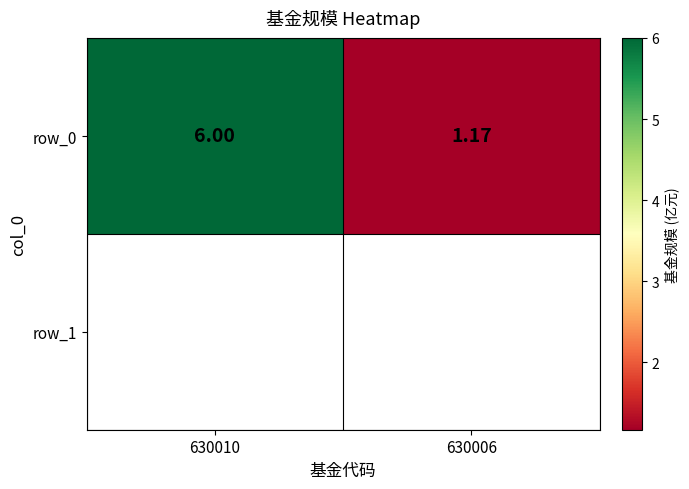

The value at 630006 is 1.8. True or false?

False